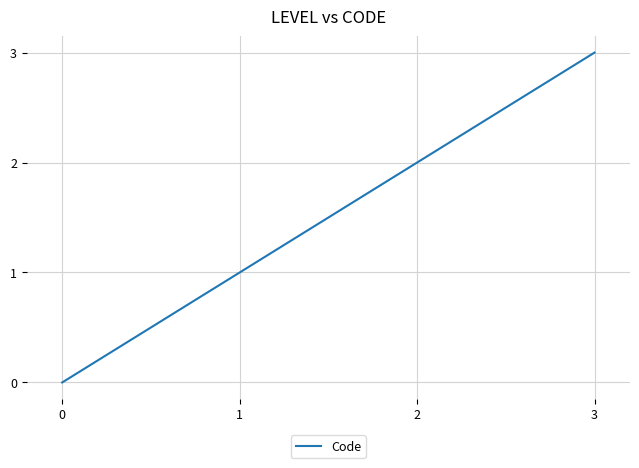

List the labels in order of value, smallest first.

0, 1, 2, 3